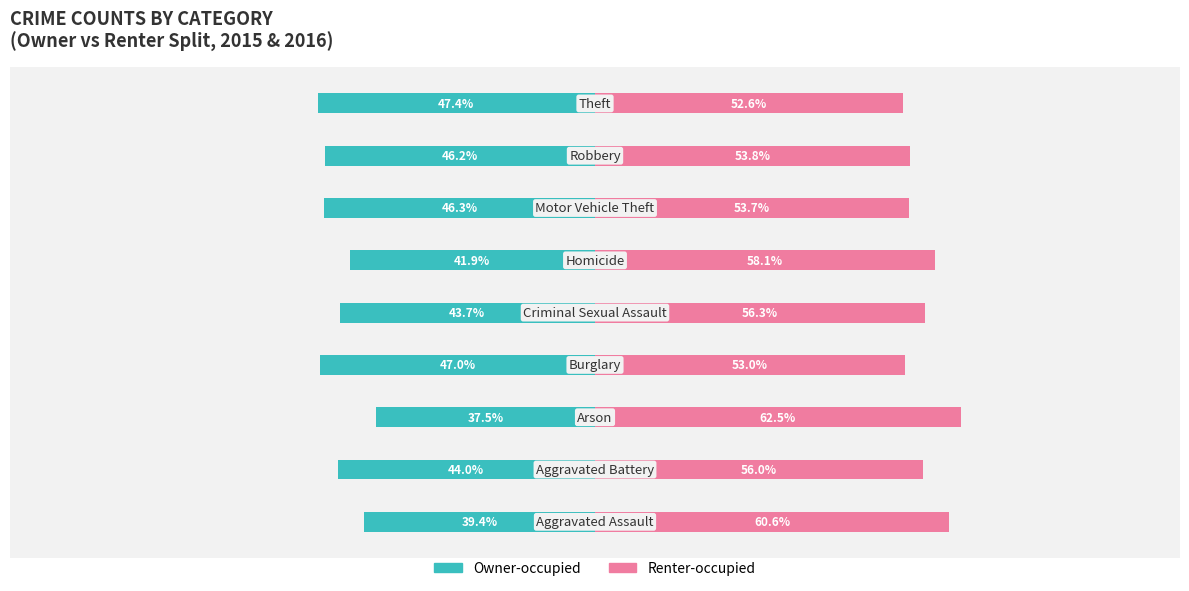

What is the difference between the maximum and minimum values in the Renter-occupied series?

9.9